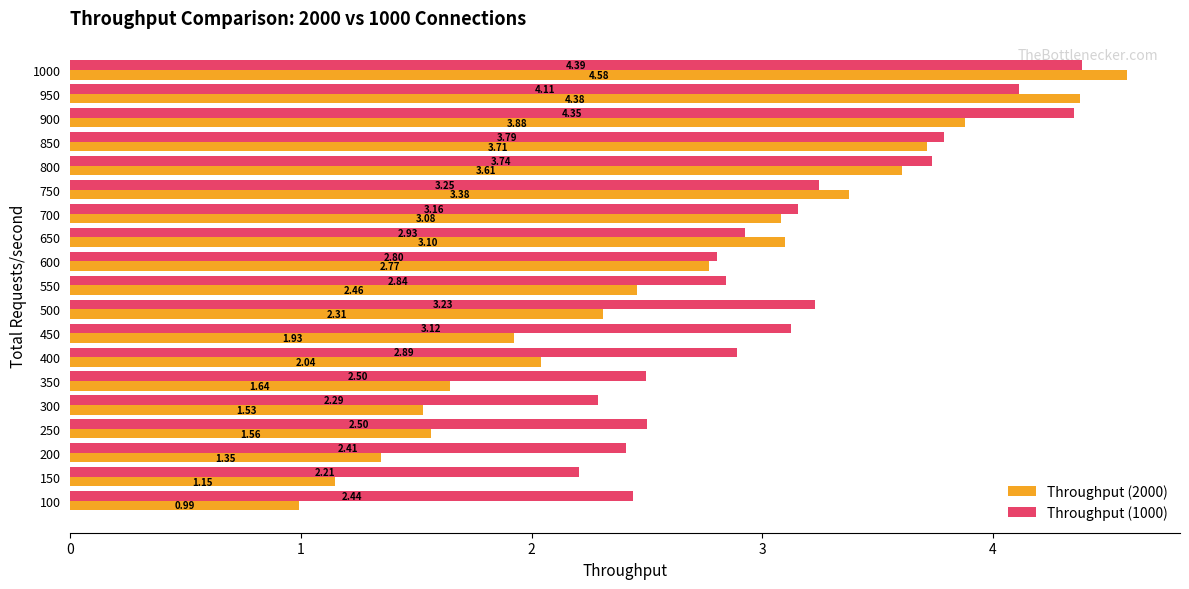

At how many categories does at least one series exceed 2?

19